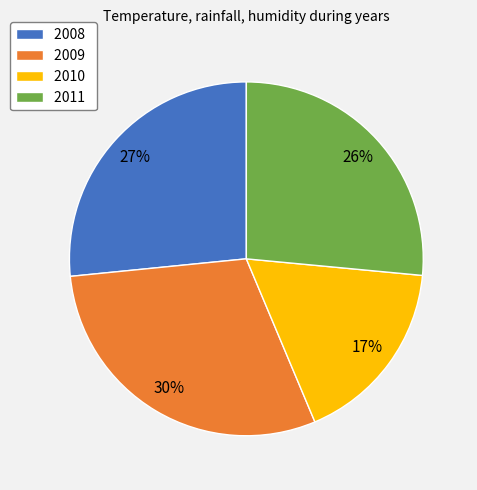

True or false: 2009 accounts for 30% of the total.

True